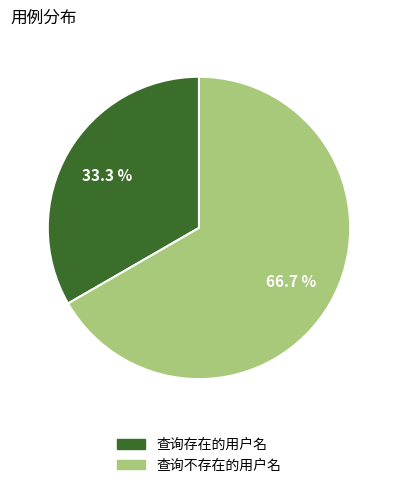

How many segments does this pie chart have?

2